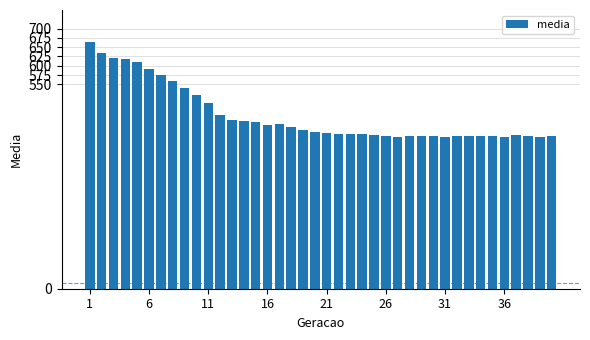

What is the value of the 32nd bar from the left?

411.0